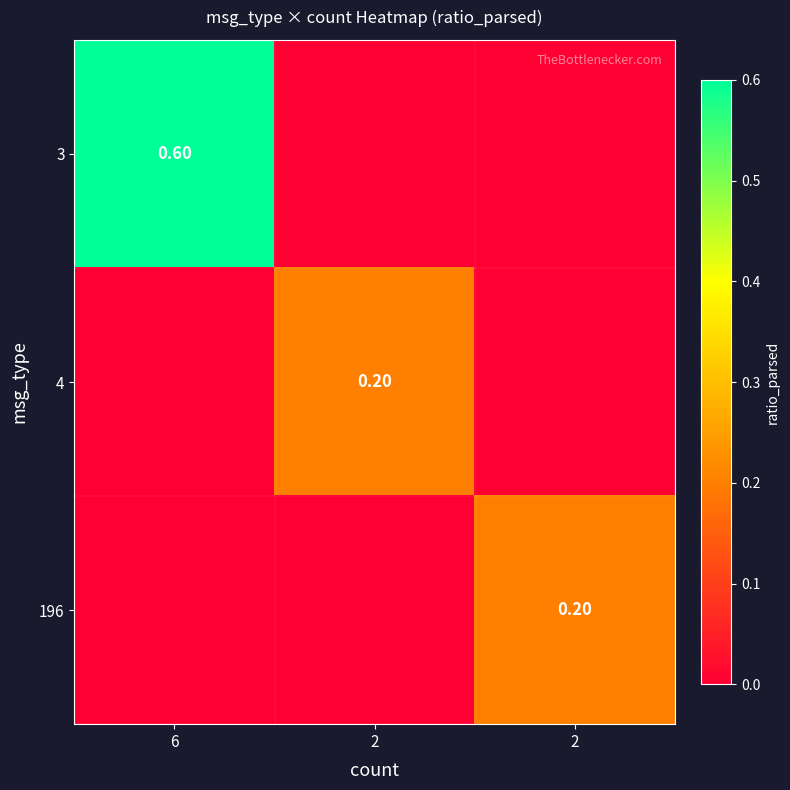

What is the sum of the 196 values at 2 and 2?

0.2